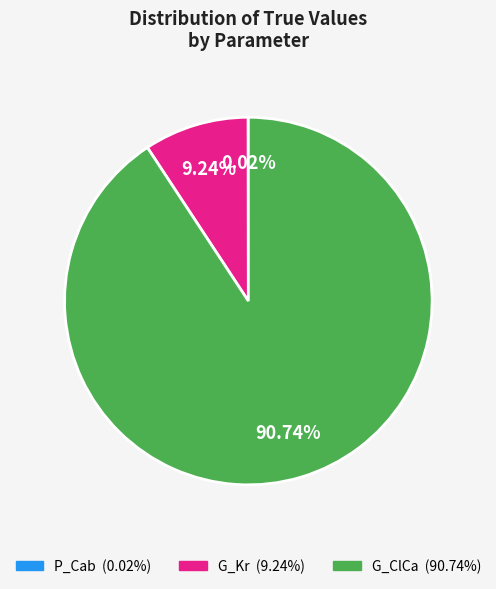

Combined, do G_Kr and G_ClCa account for over 50%?

Yes